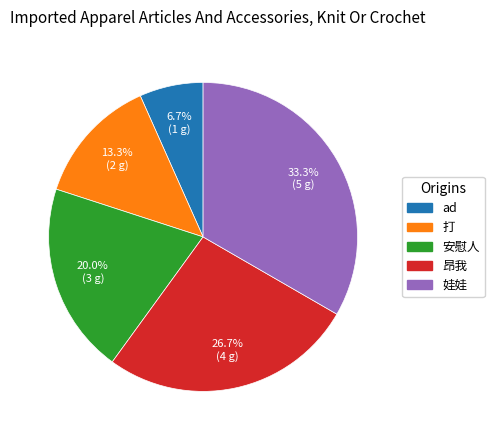

Is there any slice that represents more than half of the pie?

No